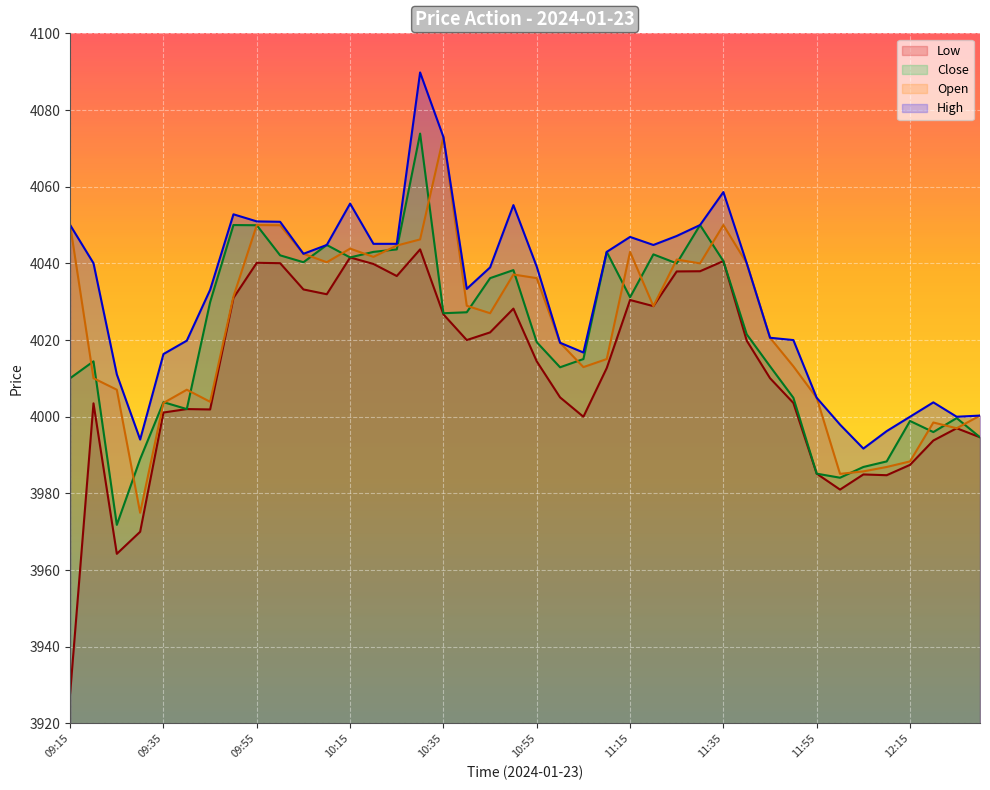

True or false: Low and Close cross at least once.

False